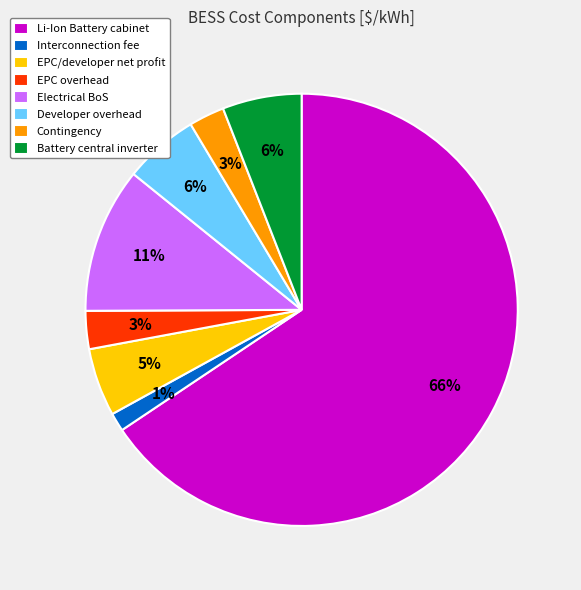

What is the majority slice?

Li-Ion Battery cabinet